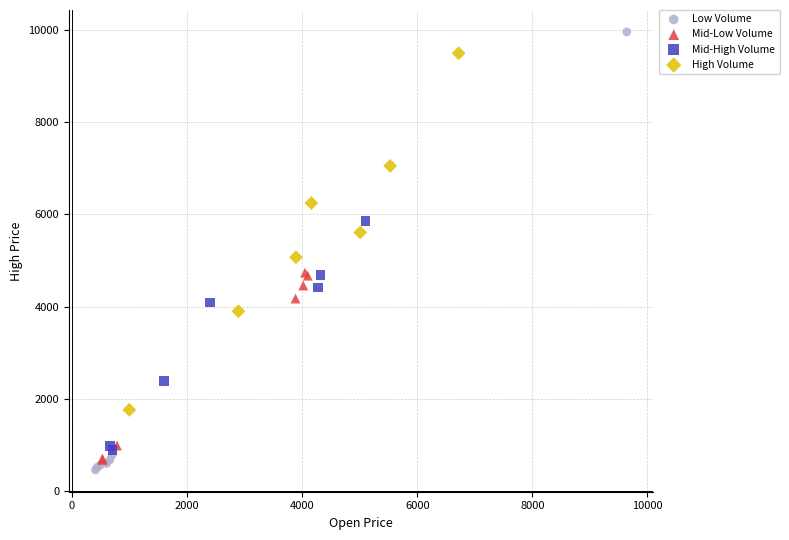

Which series reaches the maximum Y coordinate?

Low Volume